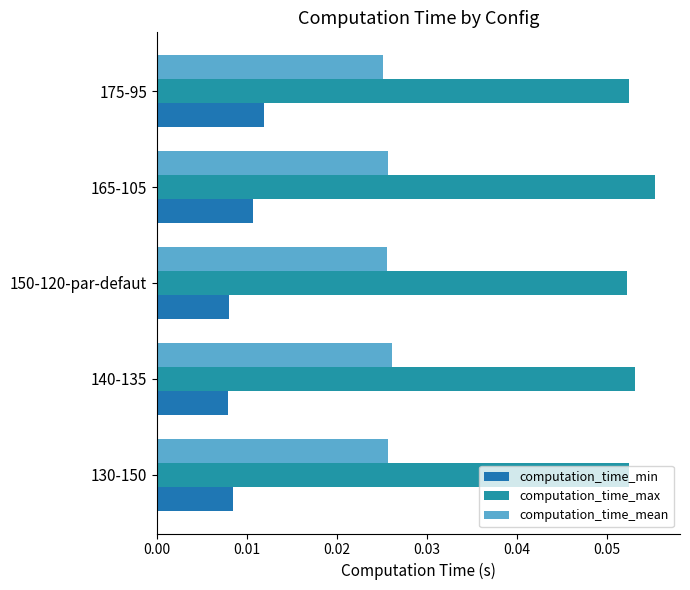

At which category is the sum across all series the highest?

165-105